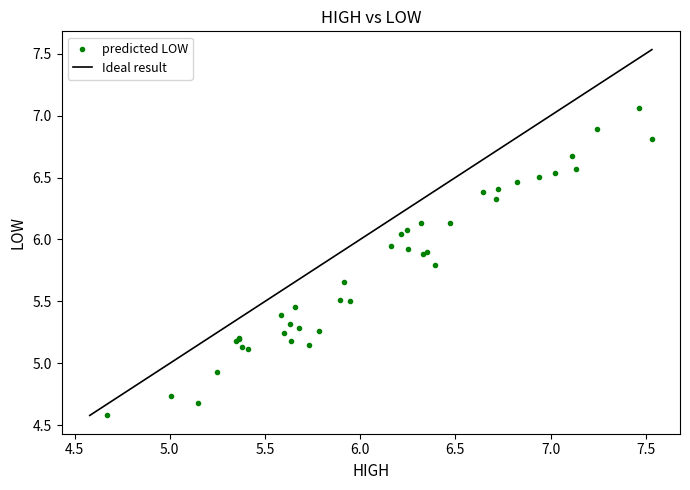

What Y value in the scatter plot is closest to 5?

4.9